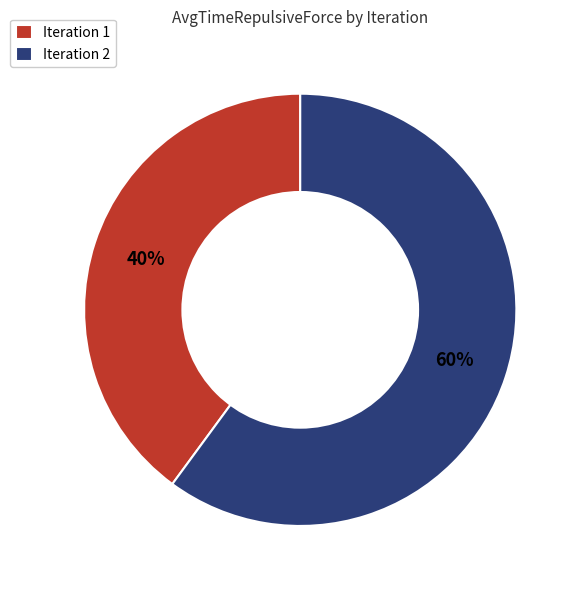

Is the sum of Iteration 2 and Iteration 1 greater than half?

Yes